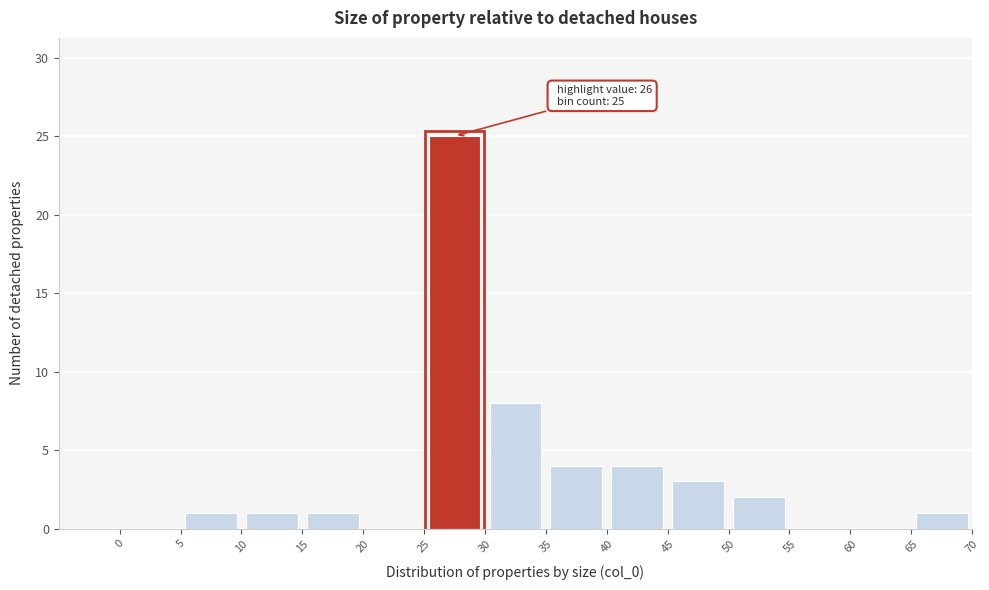

Over which range of the x-axis is the bar tallest?

25 to 30